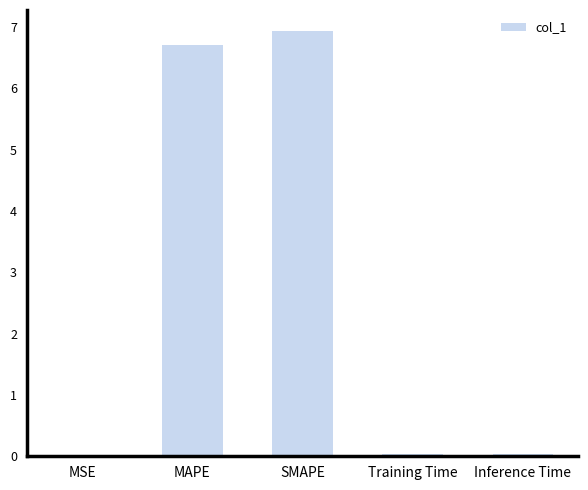

Which category has the highest value across all series?

SMAPE